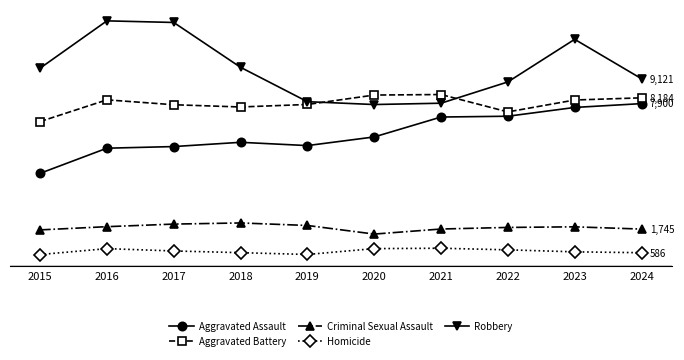

Does the chart have visible grid lines?

No